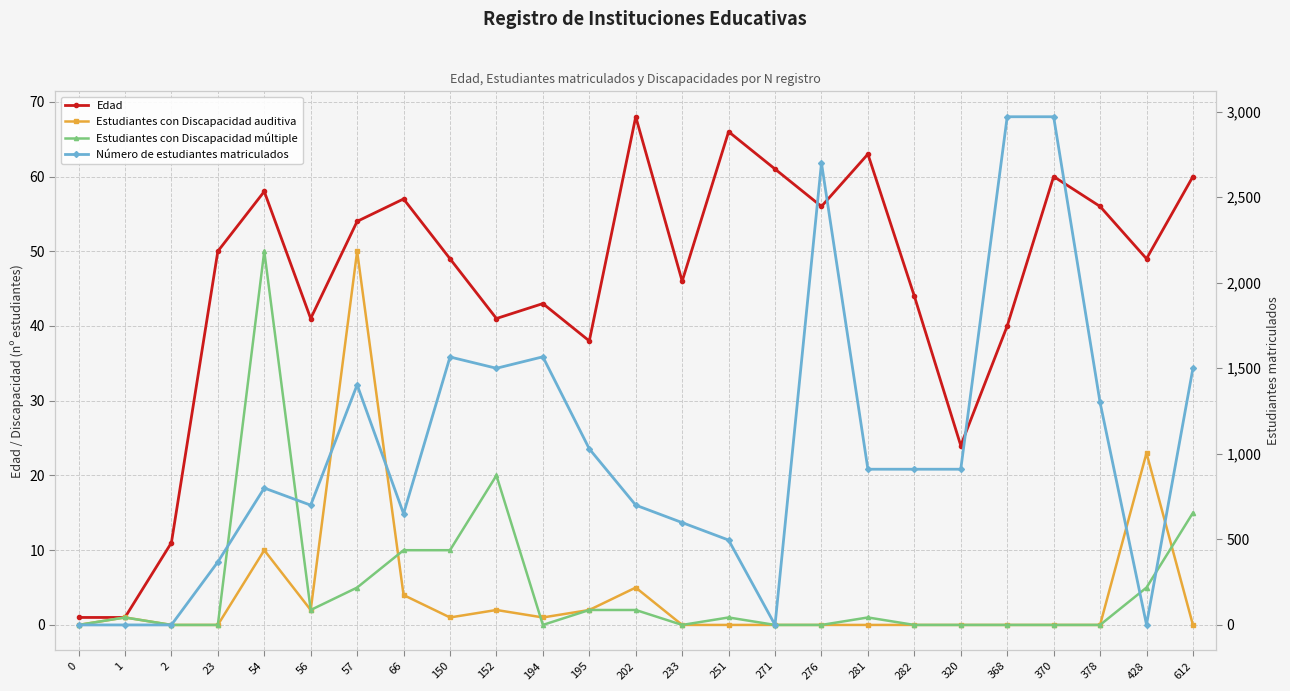

In Estudiantes con Discapacidad múltiple, how many points are higher than both neighbors (excluding endpoints)?

5